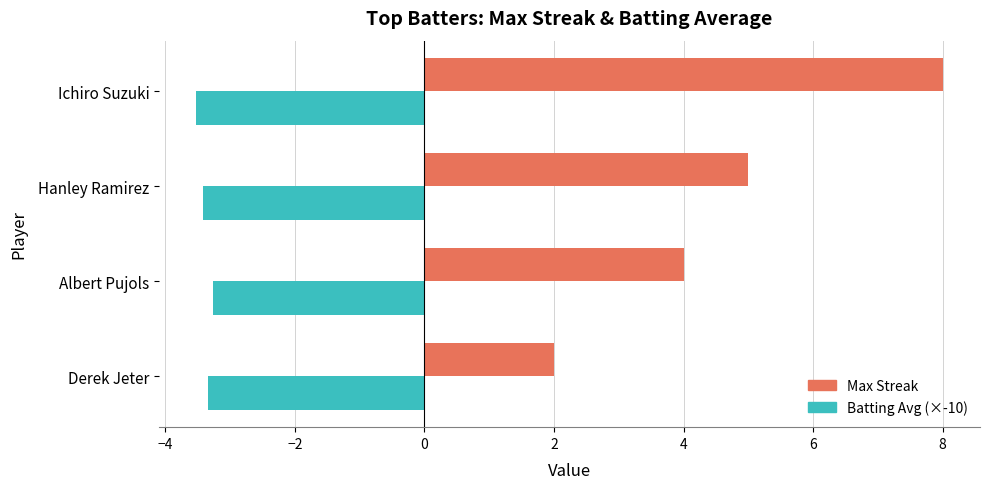

The value of Max Streak at Derek Jeter is 2.0. True or false?

True